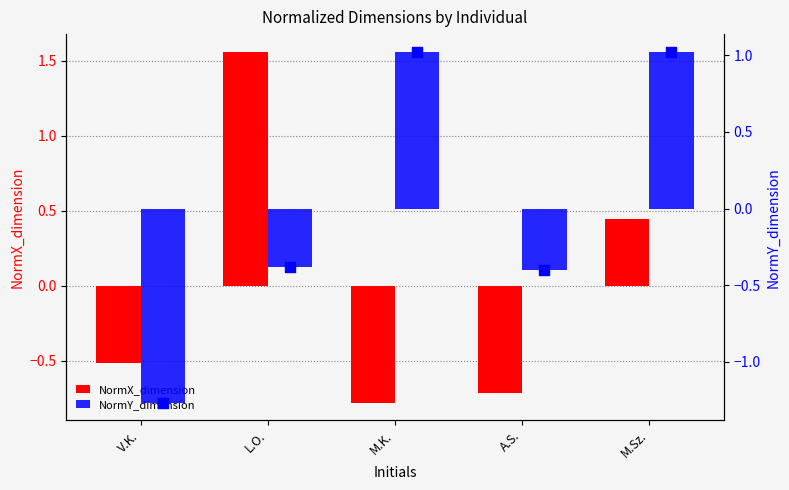

Which series reaches the minimum Y coordinate?

NormY_dimension